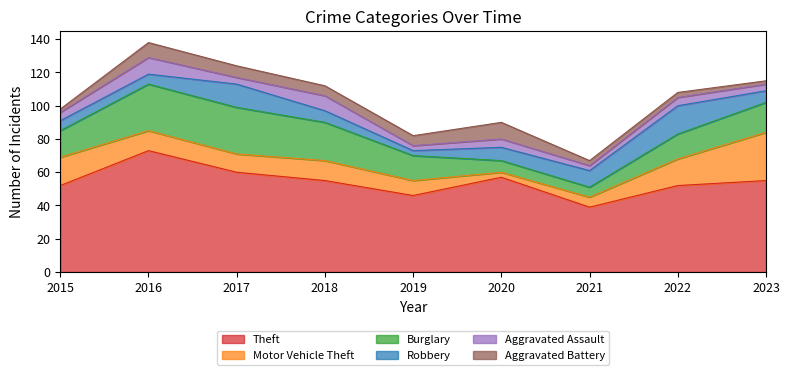

Is it true that Theft equals 73 at 2016?

True